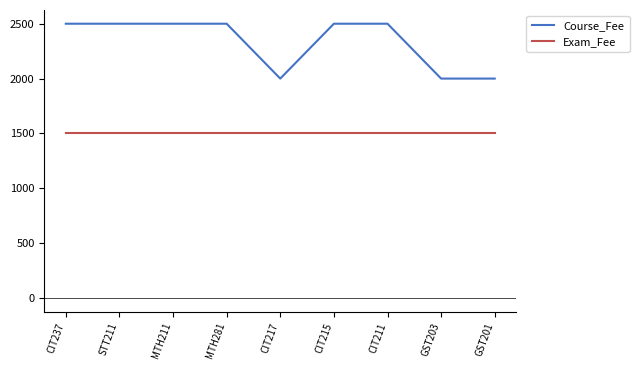

True or false: Course_Fee and Exam_Fee cross at least once.

False